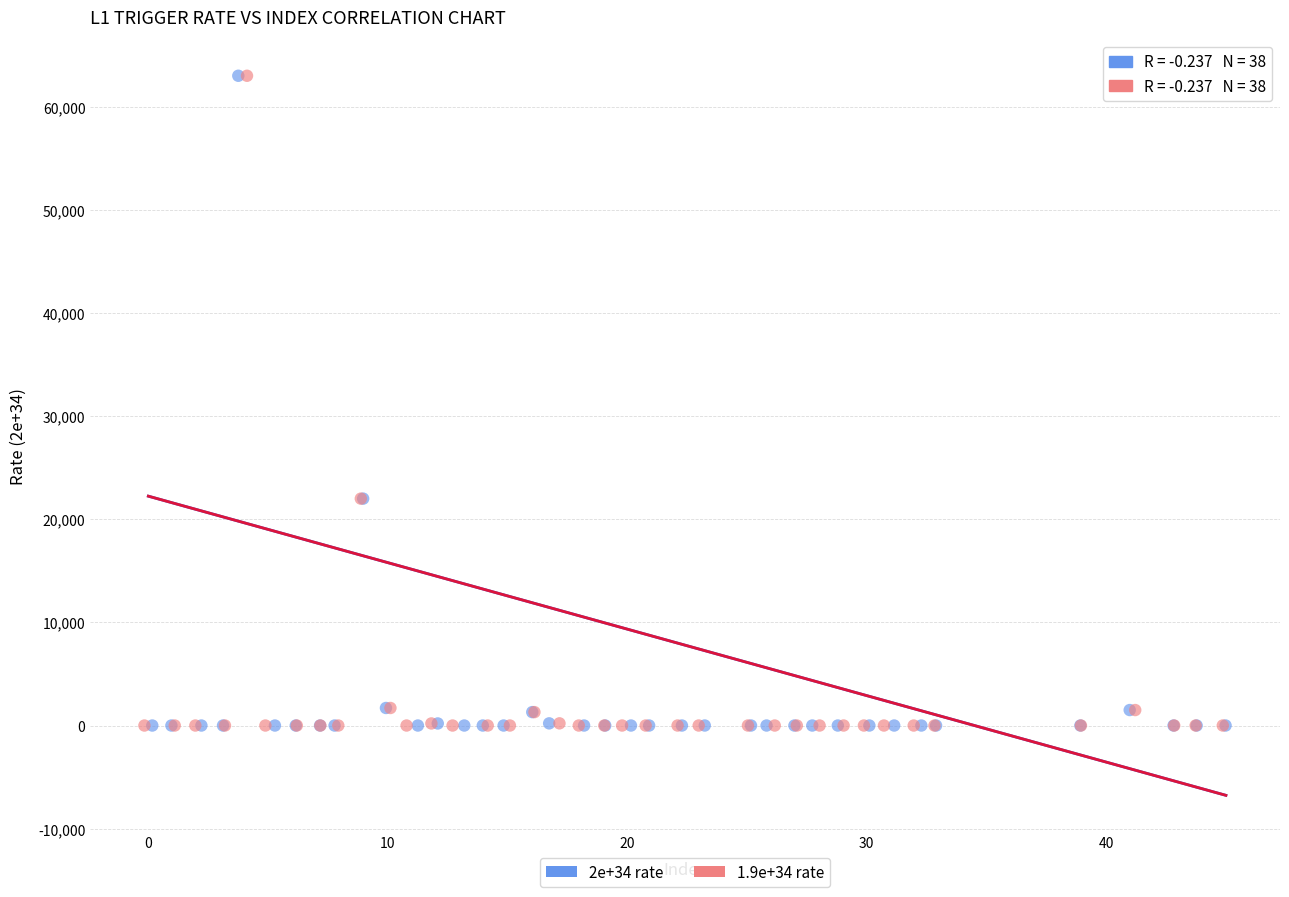

Which series has the largest Y range (max minus min)?

2e+34 rate